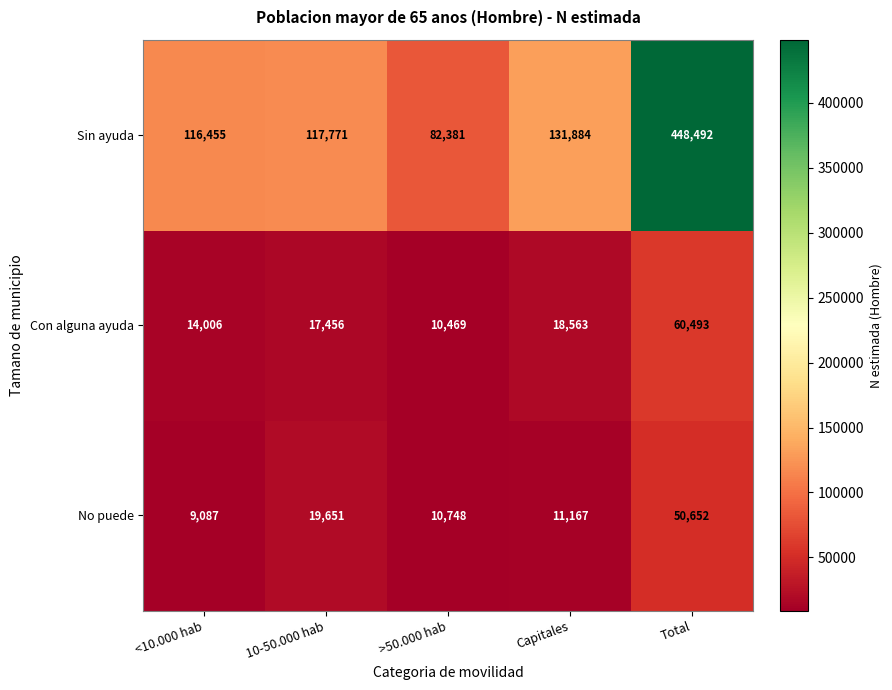

True or false: Sin ayuda has a value of 448492 at Total.

True